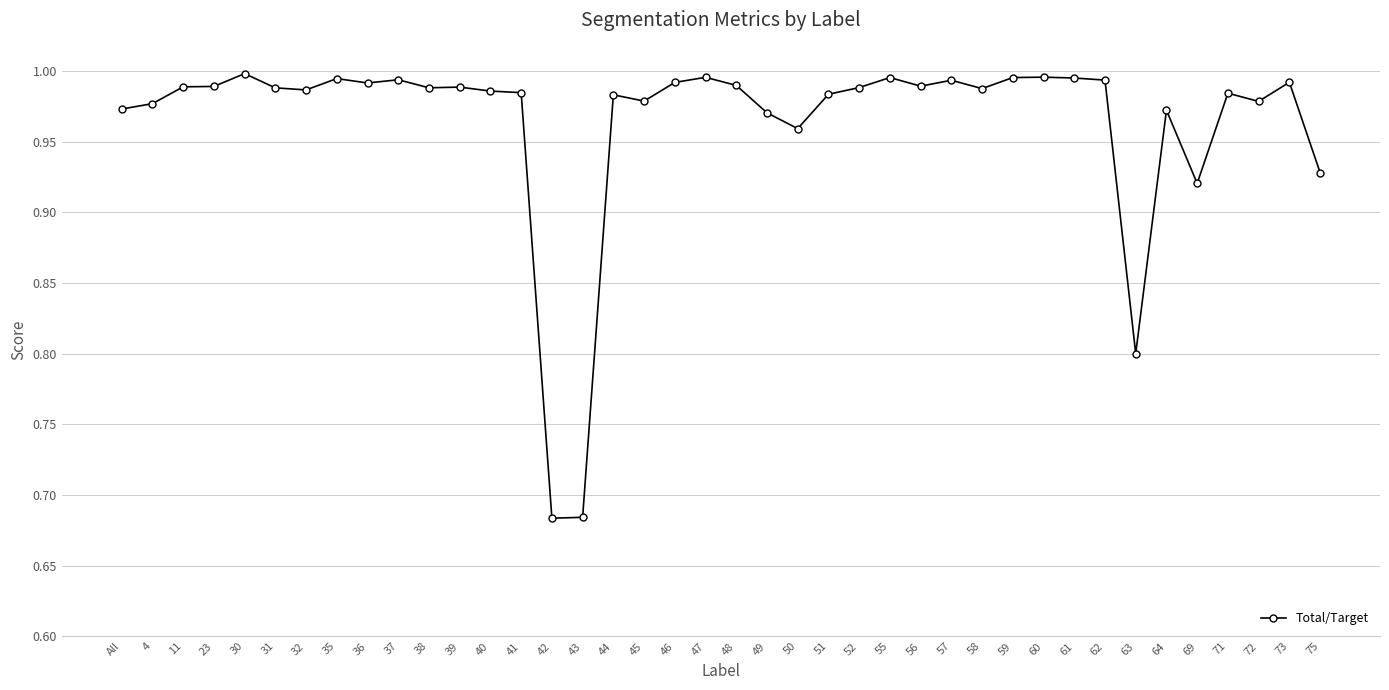

True or false: there are more than 1 points higher than both neighbors.

True